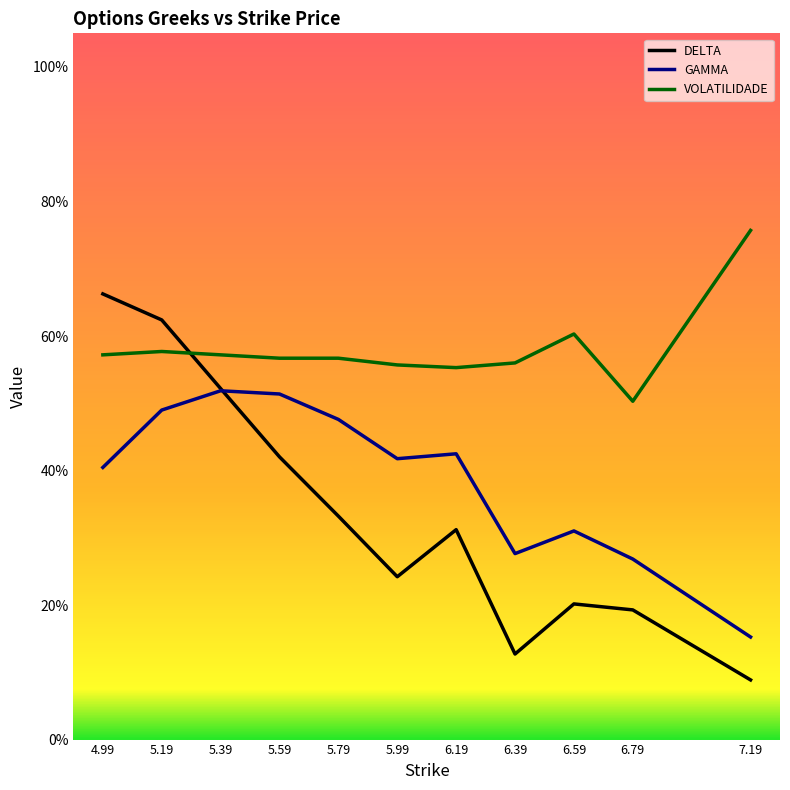

Which series changed the most between 4.99 and 5.59?

DELTA